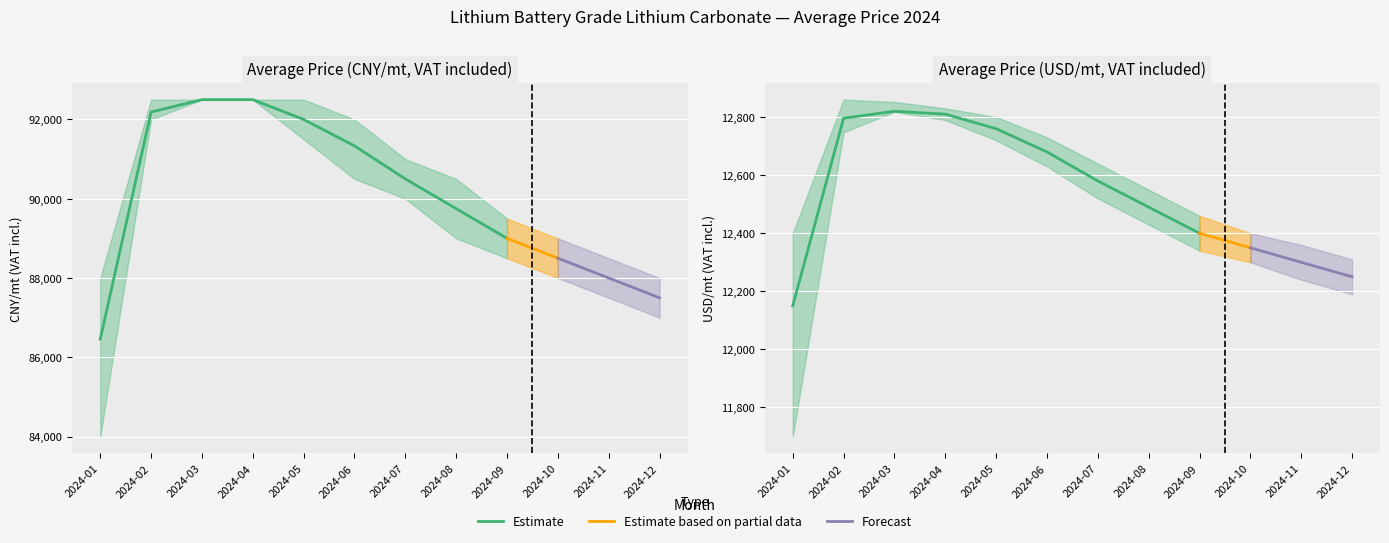

Reading left to right, list all the values displayed in this chart.

Avg(CNY/mt): 86458.3	92187.5	92500.0	92500.0	92000.0	91333.3	90500.0	89750.0	89000.0	88500.0	88000.0	87500.0
Avg With Rate(USD/mt): 12150.0	12796.0	12820.0	12810.0	12760.0	12680.0	12580.0	12490.0	12400.0	12350.0	12300.0	12250.0